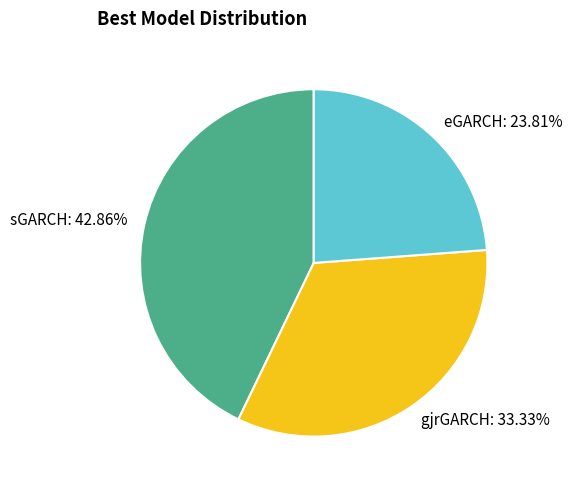

Rank the categories by value from highest to lowest.

sGARCH, gjrGARCH, eGARCH